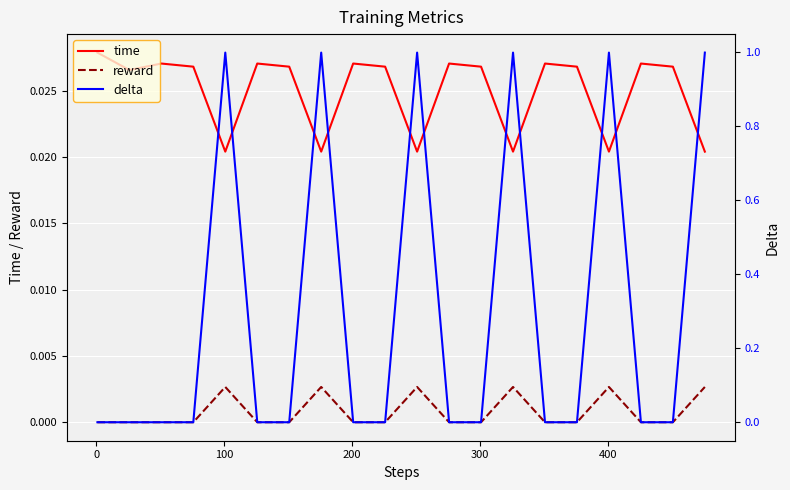

True or false: reward and time cross at least once.

False